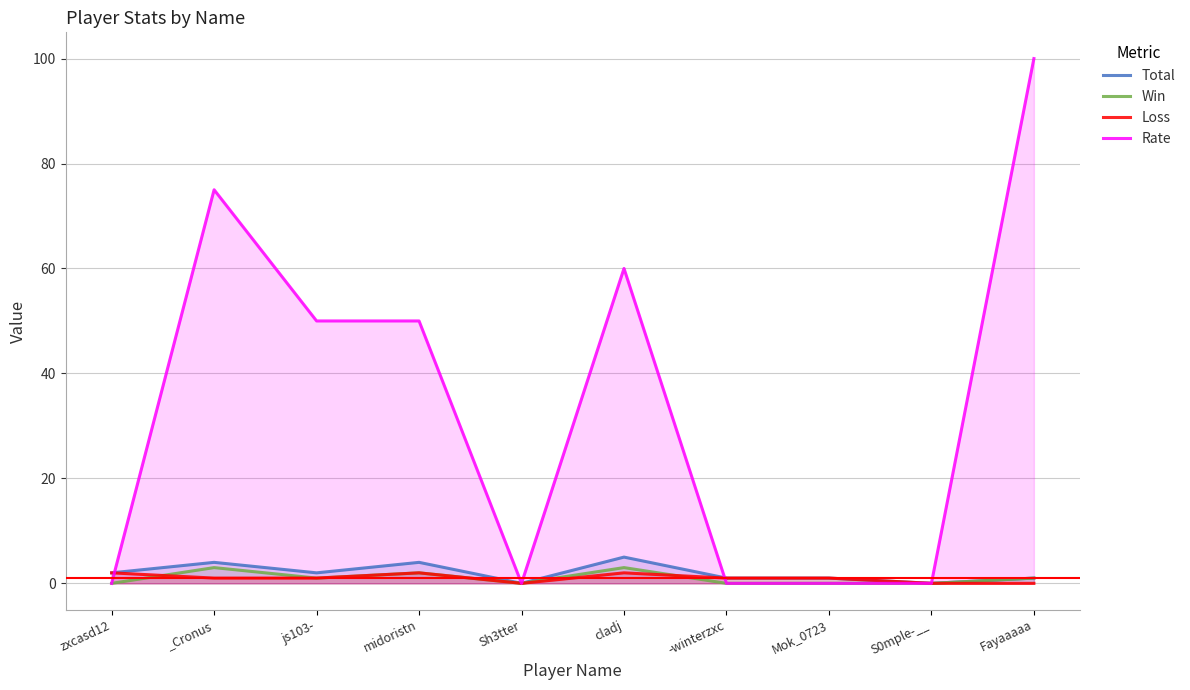

At which category is the sum across all series the highest?

Fayaaaaa